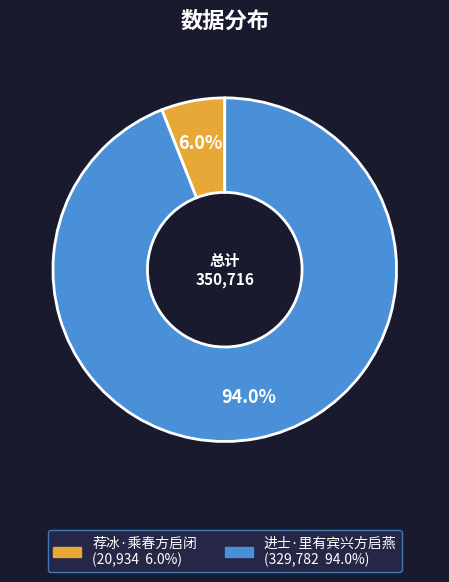

What is the largest slice in the pie chart?

进士·里有宾兴方启燕